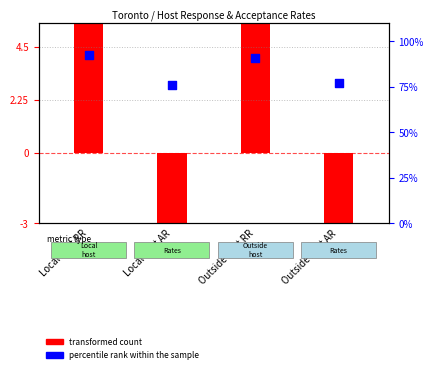

What is the change in value from Local host RR to Local host AR?

-16.5